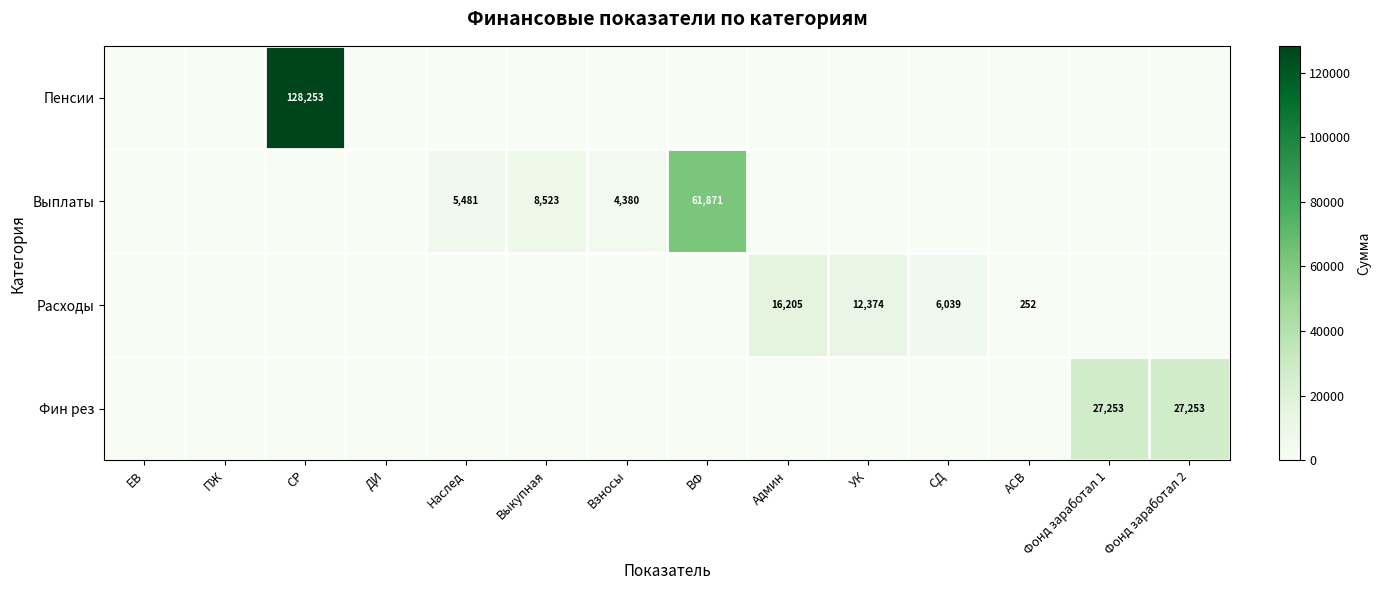

At which label does Выплаты reach its peak?

ВФ